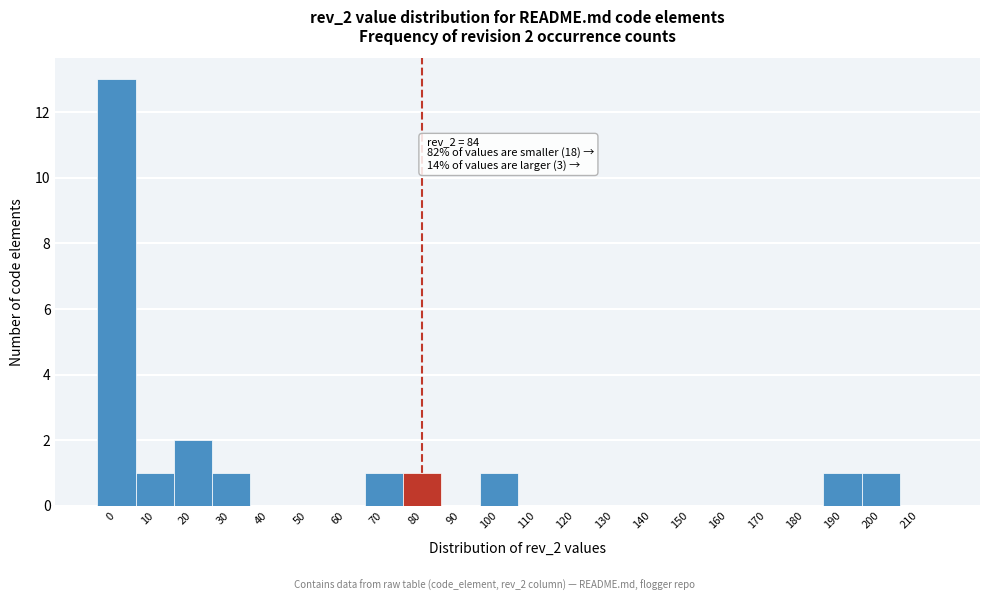

Reading left to right, what are all the values shown in this chart?

0=13	10=1	20=2	30=1	40=0	50=0	60=0	70=1	80=1	90=0	100=1	110=0	120=0	130=0	140=0	150=0	160=0	170=0	180=0	190=1	200=1	210=0